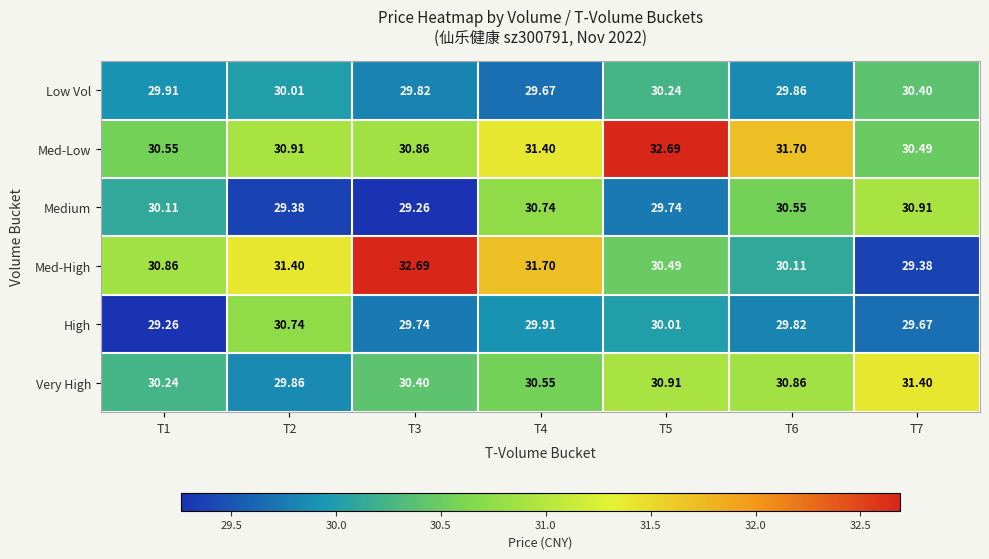

At how many categories does at least one series exceed 31?

6